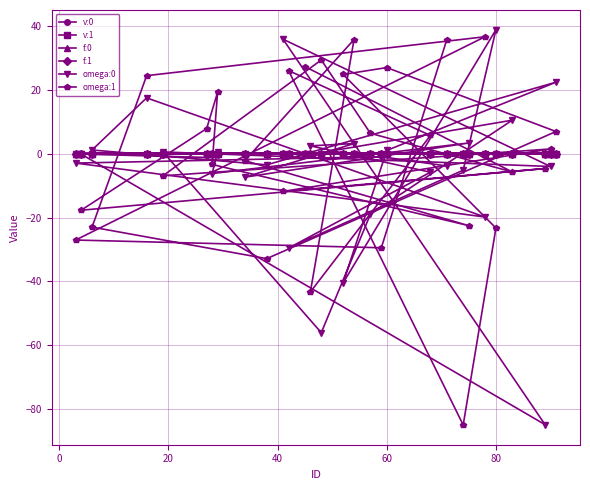

Is it true that omega:1 equals -23.3 at 80?

True